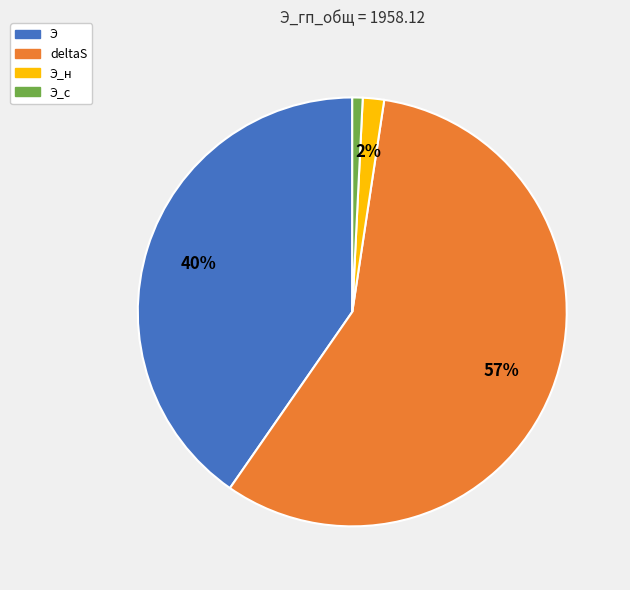

Which has a higher value, Э_н or deltaS?

deltaS